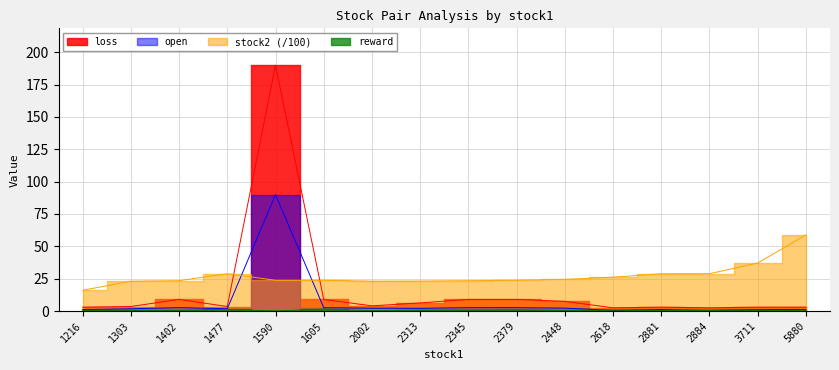

What are all the series names shown in the legend?

reward, open, loss, stock2